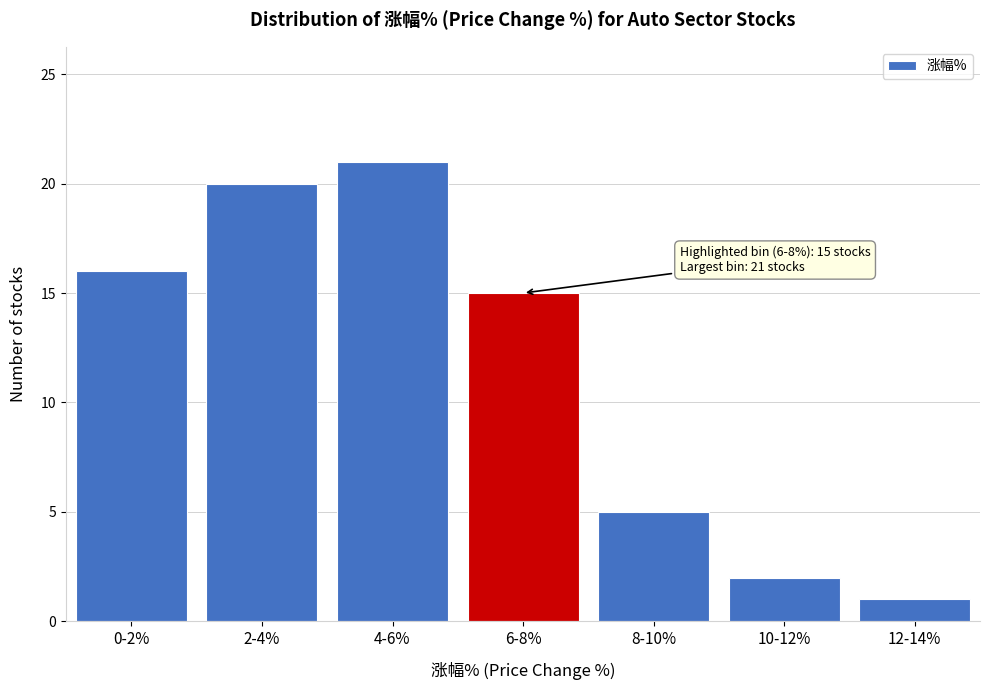

Reading left to right, what are all the values shown in this chart?

16	20	21	15	5	2	1